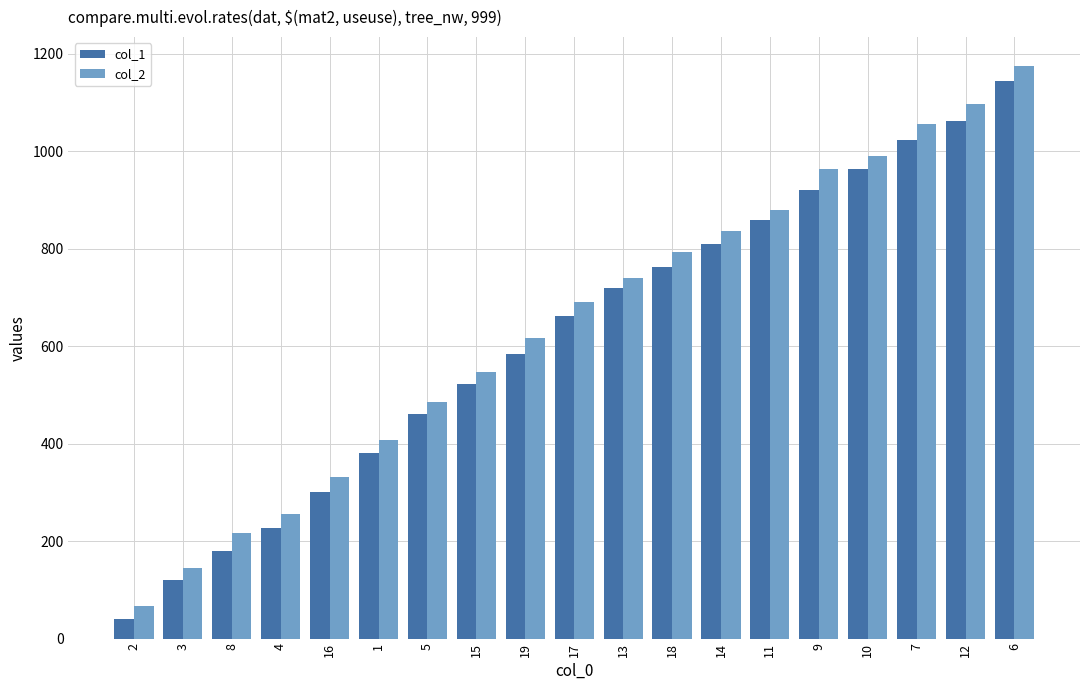

What is the difference between the maximum and second lowest values in the col_1 series?

1023